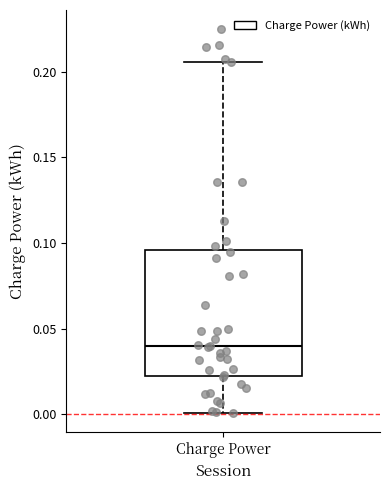

Transcribe this box plot: give where the median line is, the range the box spans, and where the two whiskers end, as read against the y-axis. The values are not printed on the chart, so give them approximately, as read against the axis.

median 0.040, box 0.025 to 0.095, whiskers 0.000 to 0.205